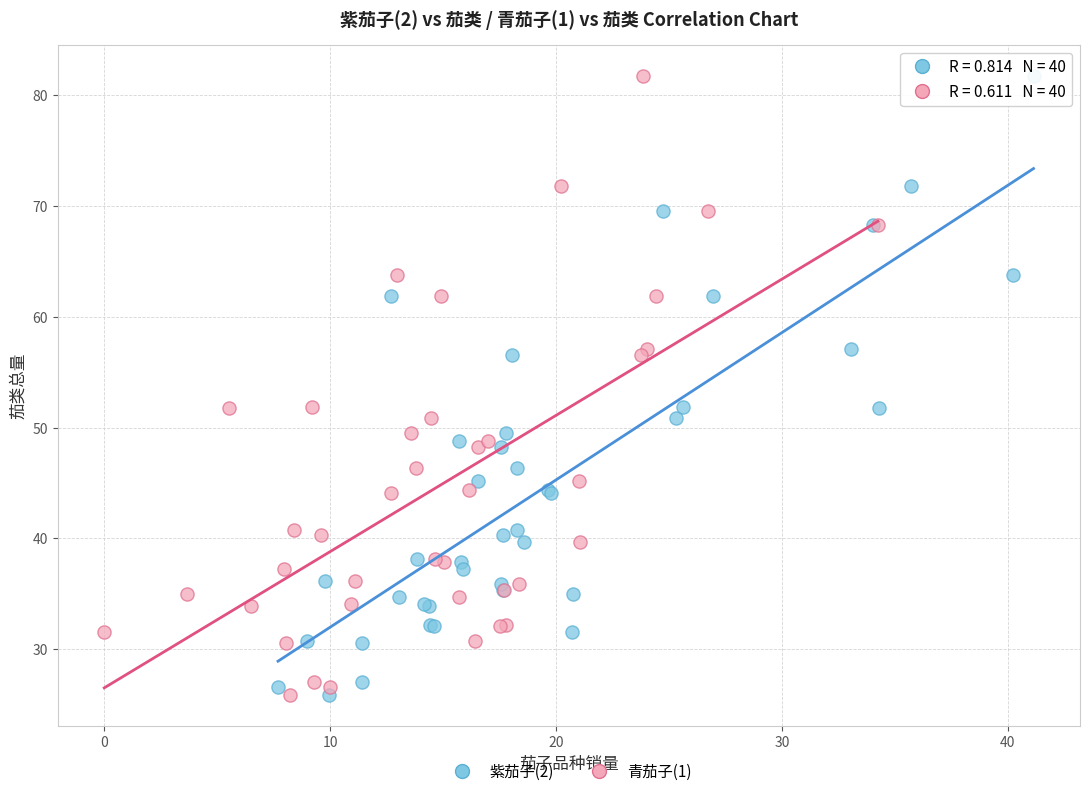

What are all the series names shown in the legend?

紫茄子(2), 青茄子(1)